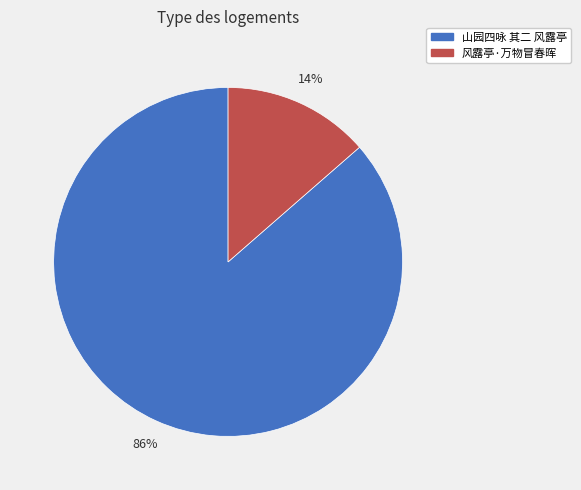

To the nearest percent, what portion does 山园四咏 其二 风露亭 represent?

86%